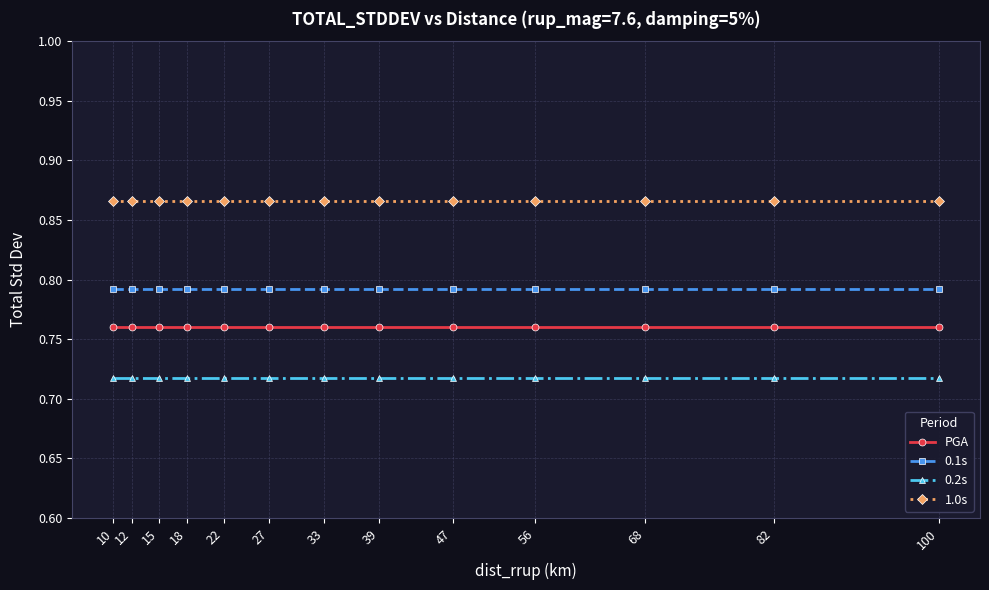

Is it true that 0.2s equals 0.5 at 39?

False